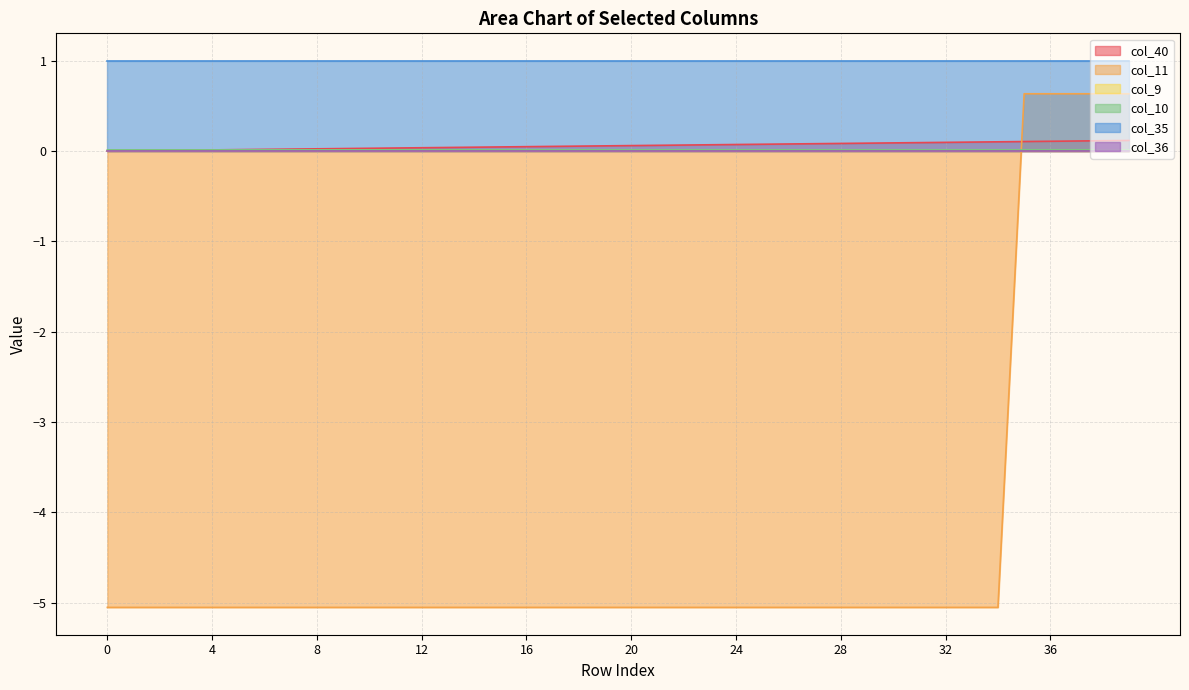

Does the chart display data point markers on the line(s)?

No